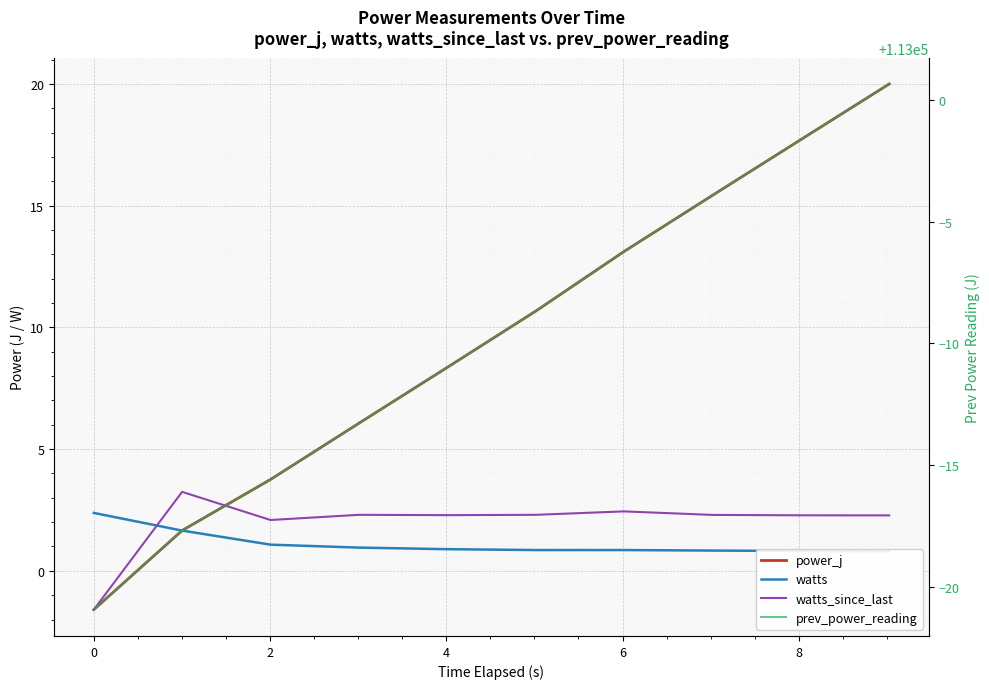

Which series ends up on top after the final intersection of power_j and watts_since_last?

power_j